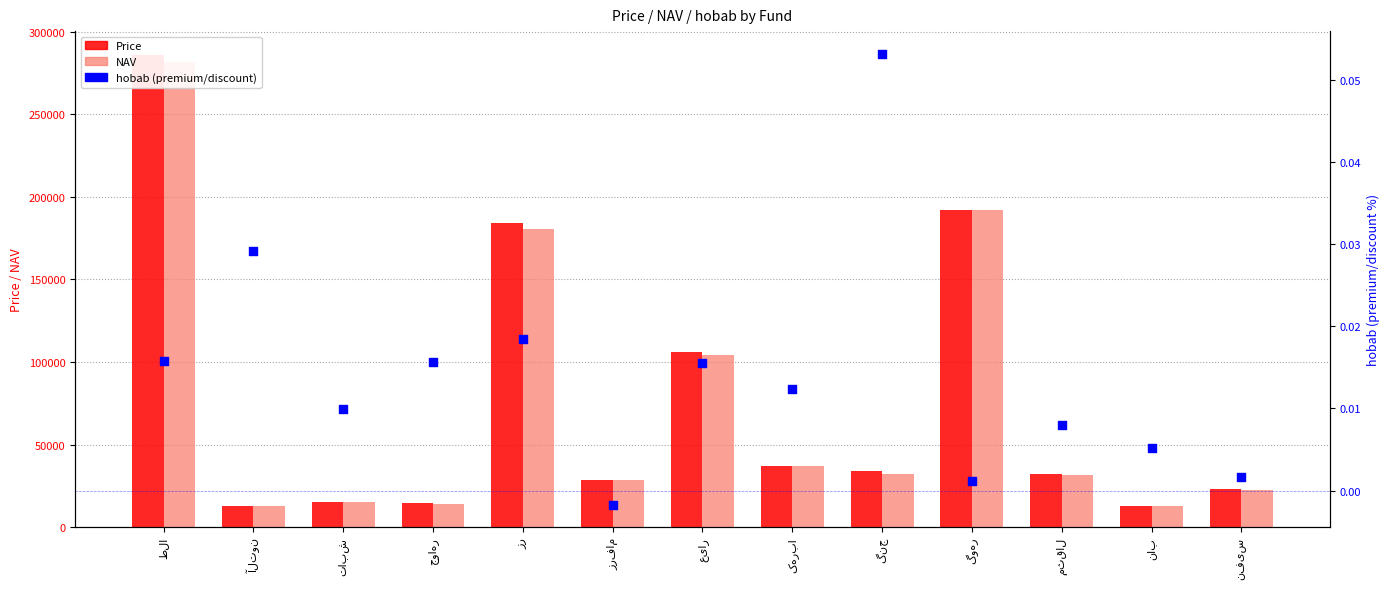

Is the value of Price at زر greater than the value of NAV at زر?

Yes